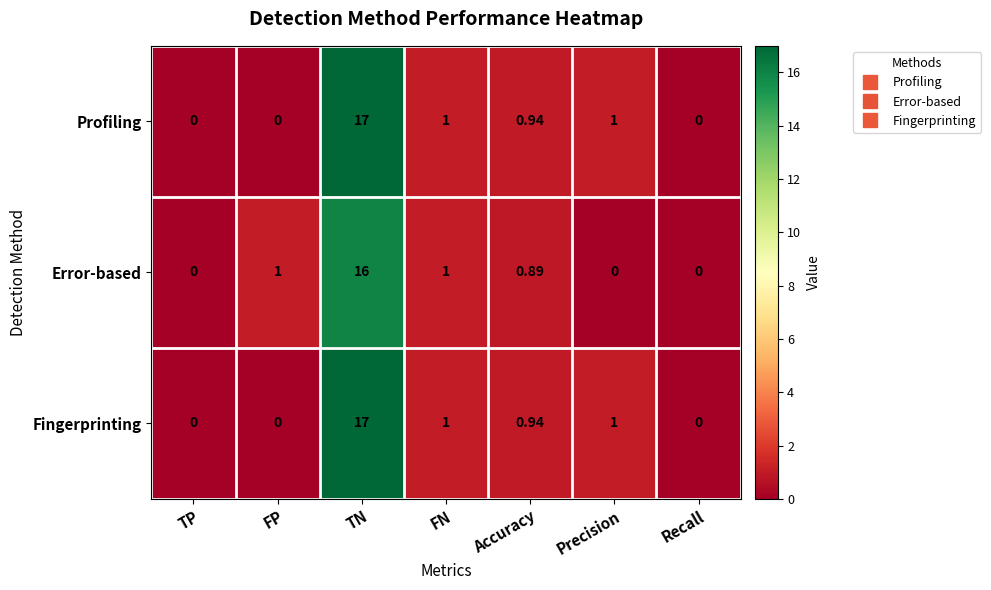

Is the value of Fingerprinting at FN greater than the value of Profiling at TN?

No